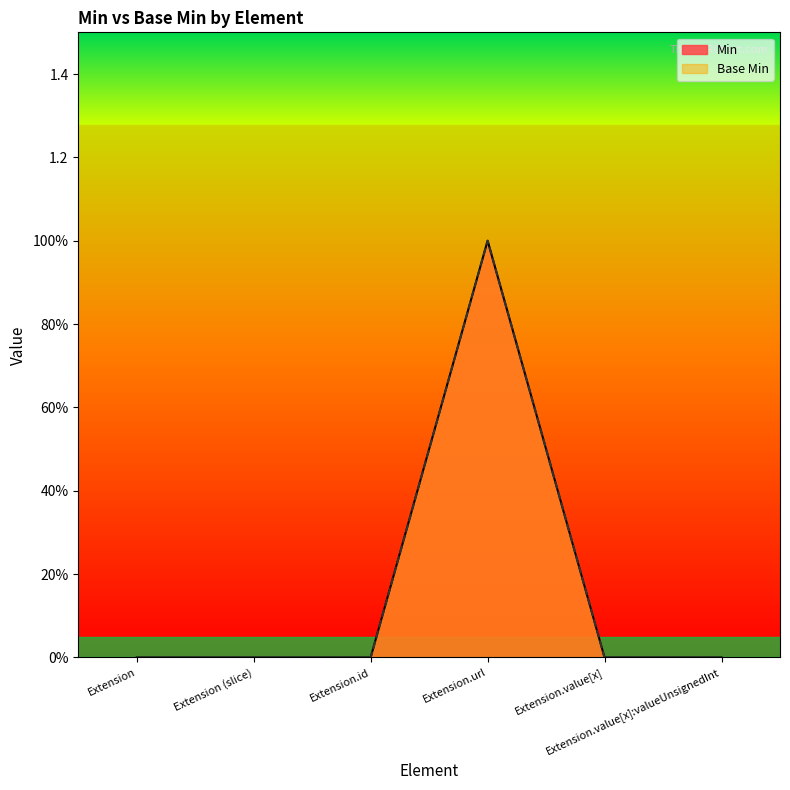

True or false: Base Min and Min intersect in this chart.

False